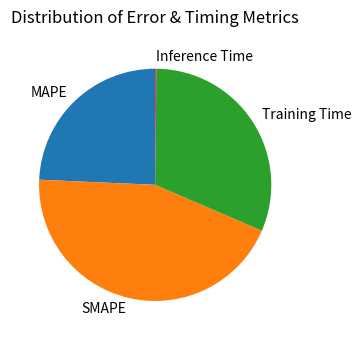

Between MAPE and Training Time, which is larger?

Training Time